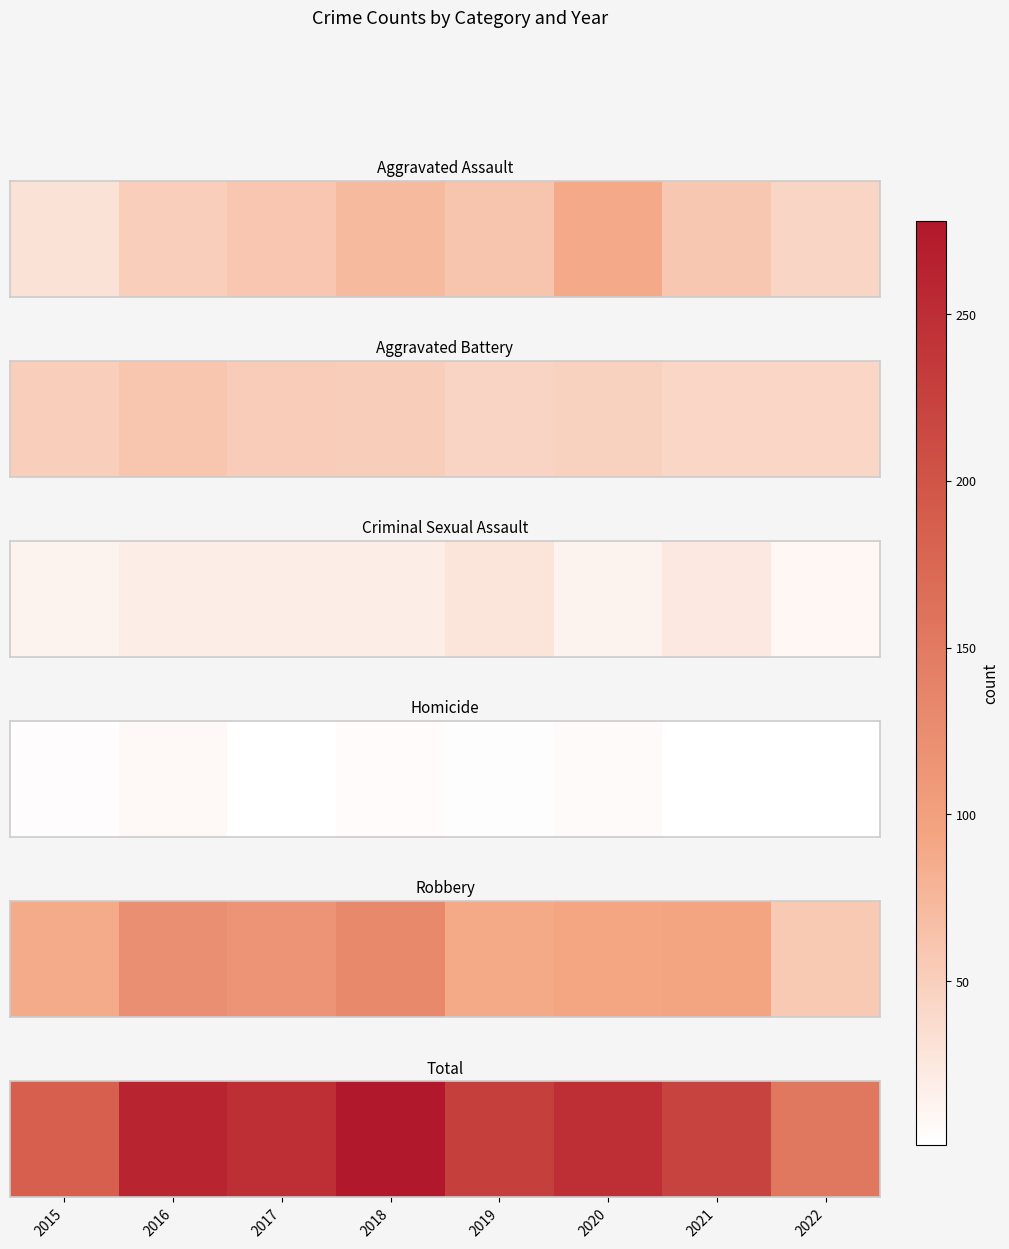

What is the ratio of the value at 2019 to the value at 2015?

1.2